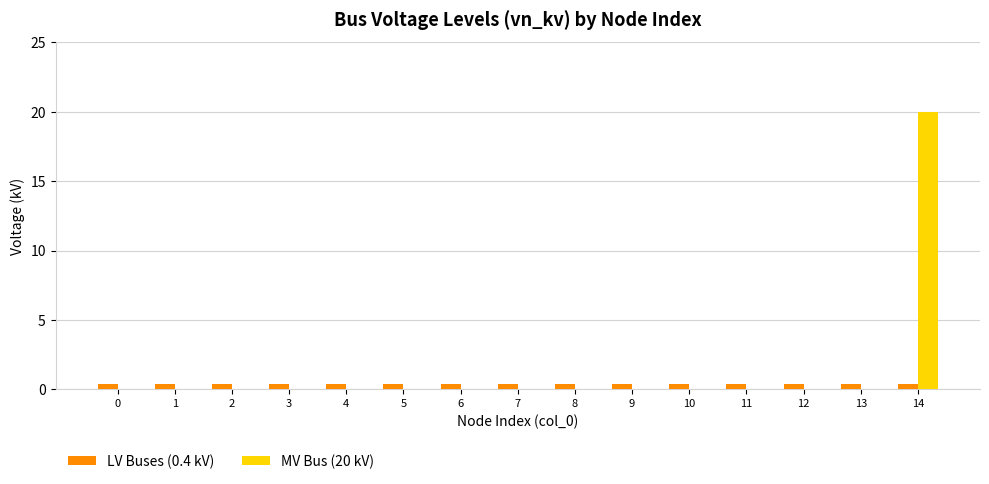

The value of MV Bus (20 kV) at 14 is 20.0. True or false?

True